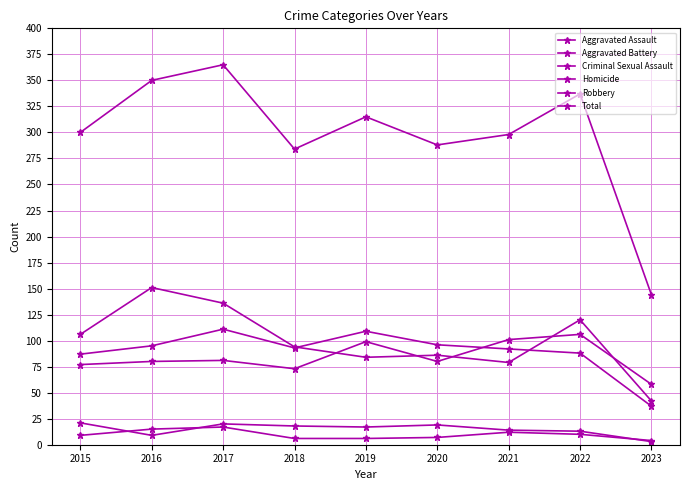

At which label is Homicide closest to 10?

2022